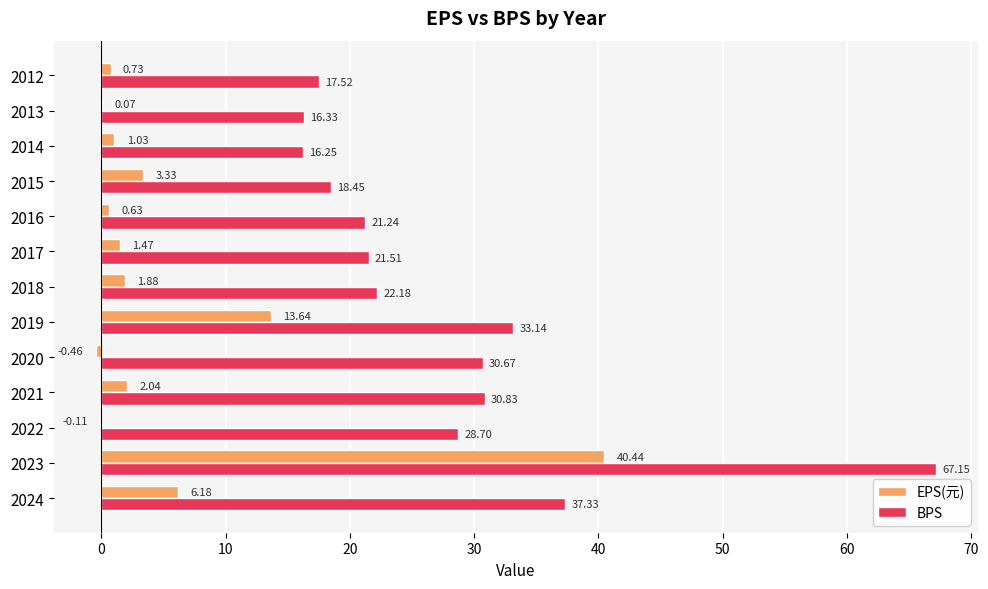

What is the sum of all EPS(元) values?

70.9